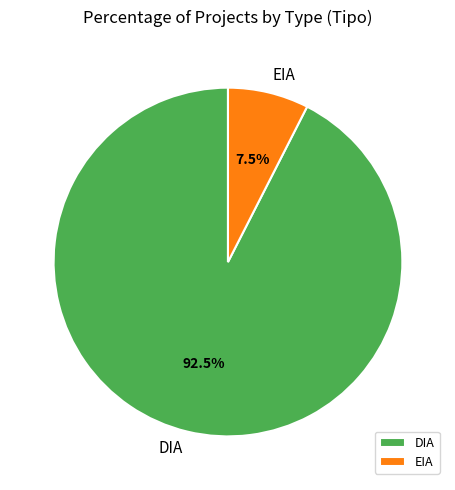

Rank the categories by value from lowest to highest.

EIA, DIA